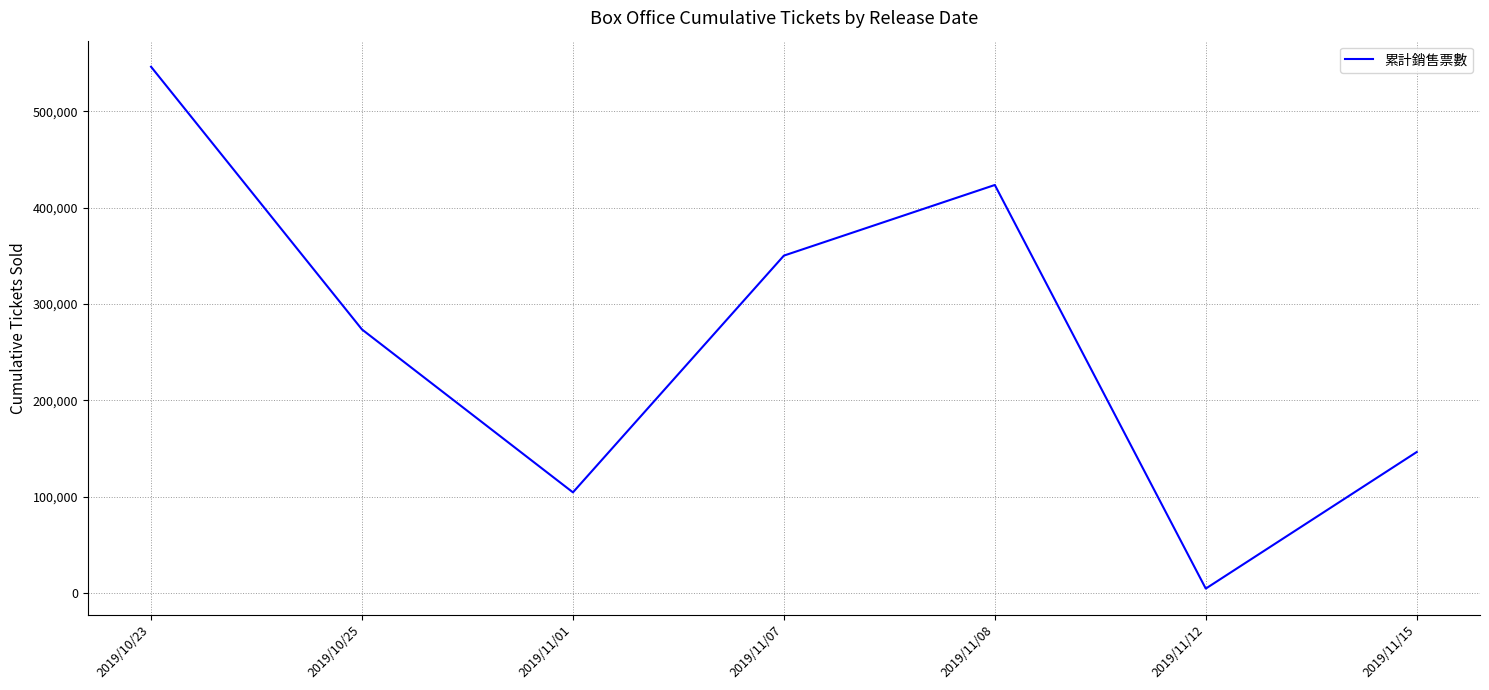

Is this an area chart (filled region under the line)?

No